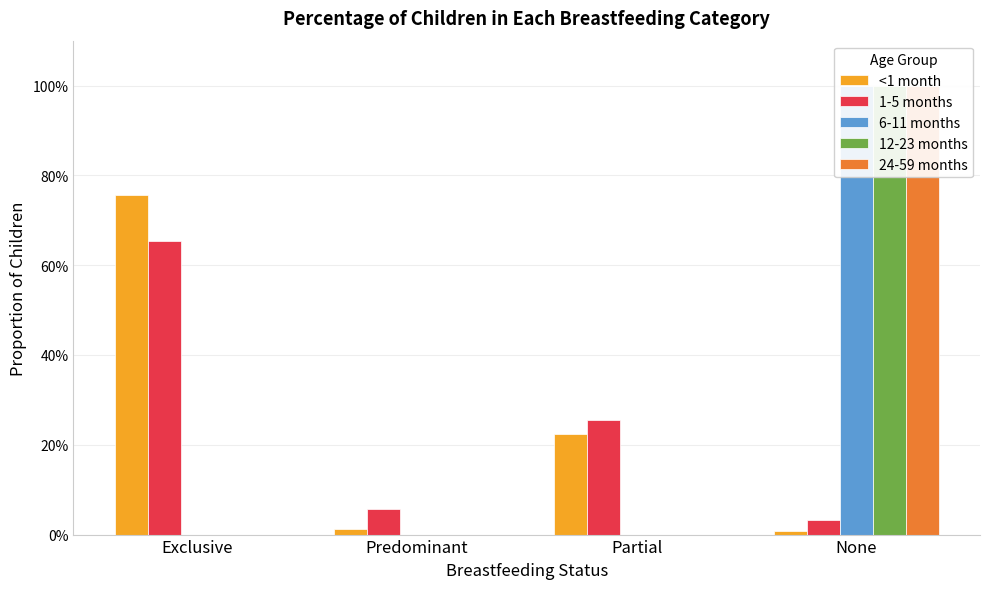

Rank the series by their maximum value, from lowest to highest.

1-5 months, <1 month, 6-11 months, 12-23 months, 24-59 months